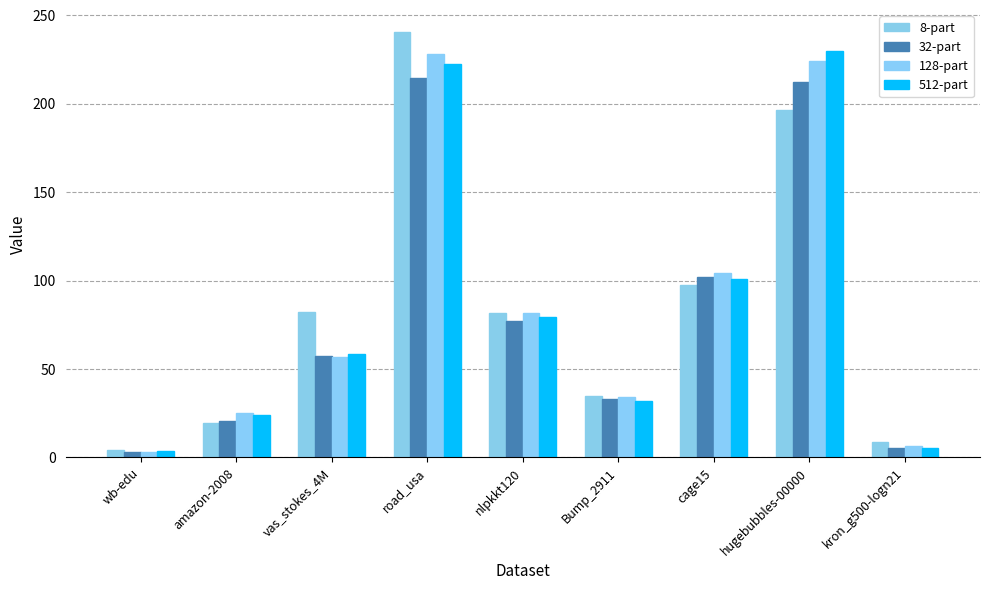

True or false: 8-part has a value of 82.3 at vas_stokes_4M.

True